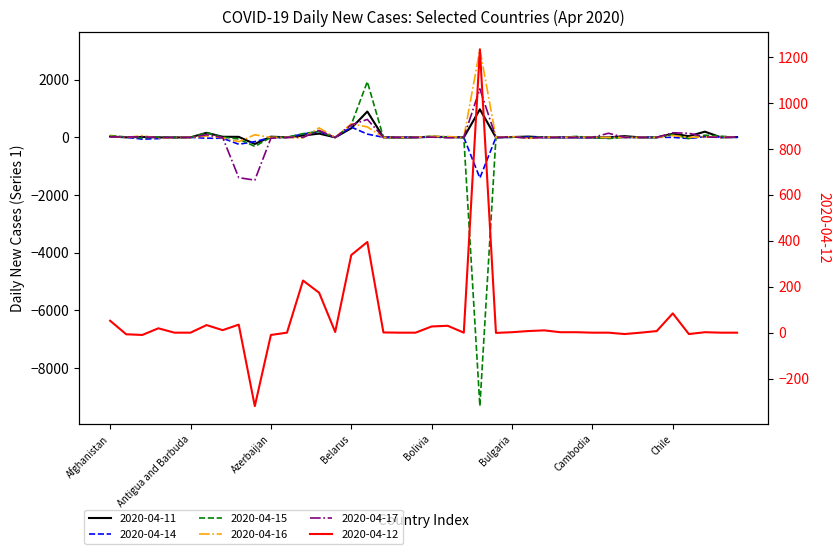

Reading left to right, extract all data points from this chart.

2020-04-11: 31	2	16	0	-2	2	160	22	19	-227	25	4	65	132	1	318	898	3	0	0	21	12	0	974	-2	12	29	1	0	0	0	0	44	0	0	125	44	199	0	11
2020-04-12: 52	-7	-10	19	0	0	33	11	35	-320	-10	0	227	174	3	338	395	1	0	0	27	30	0	1234	-1	2	7	10	2	2	0	0	-6	0	7	84	-6	2	0	0
2020-04-14: 39	6	-60	-42	0	2	-28	-28	-237	-146	-4	2	119	202	-1	358	115	4	0	0	19	22	0	-1408	0	5	18	2	-1	0	-14	-6	-1	0	5	2	-38	24	9	0
2020-04-15: 65	15	-16	11	0	0	159	11	-56	-312	3	4	131	208	-2	444	1932	0	-13	0	42	9	0	-9321	-1	15	-6	12	0	35	-5	-38	3	0	1	103	-38	77	42	3
2020-04-16: 40	-3	63	-29	0	-1	49	-14	-147	91	0	4	-13	331	2	472	364	0	0	0	36	31	0	3054	0	30	-37	11	0	11	-2	0	1	0	1	63	0	24	0	21
2020-04-17: 21	15	21	-1	0	0	91	-3	-1396	-1482	-28	0	2	242	0	434	624	0	0	0	10	-14	2	1684	-4	20	-27	0	0	0	0	144	0	0	0	161	144	17	0	17